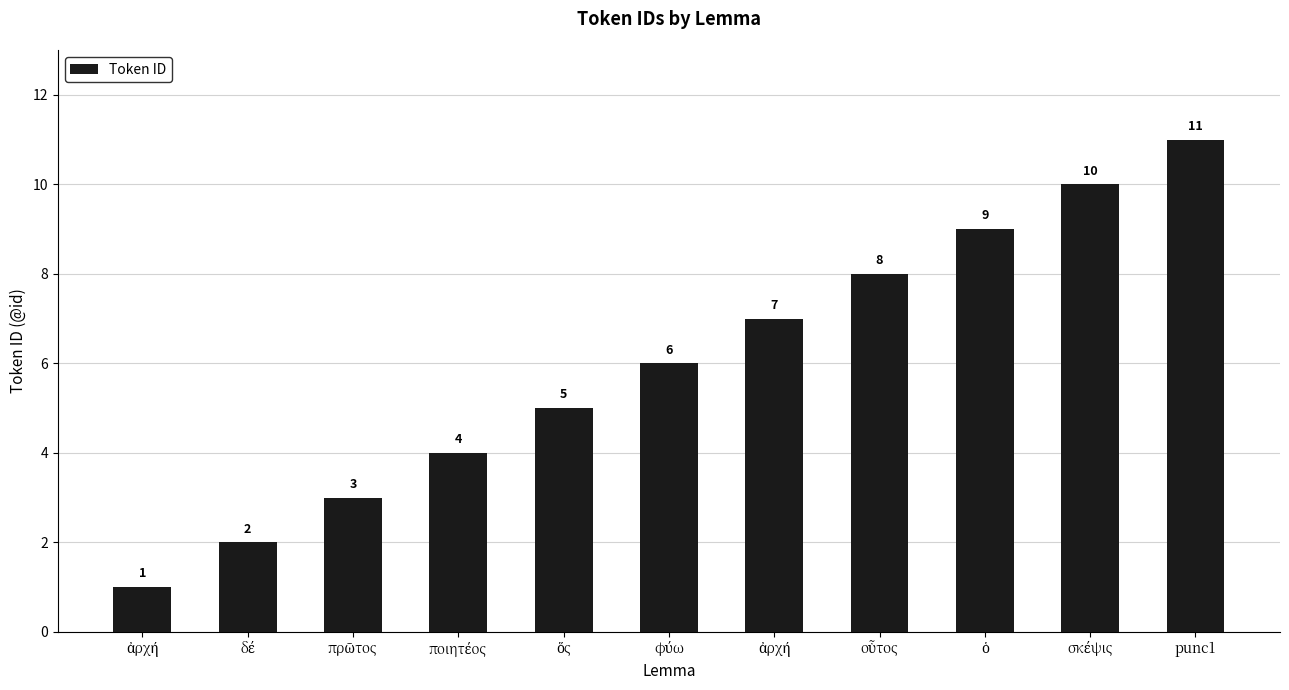

How many values are between 3 and 9?

7